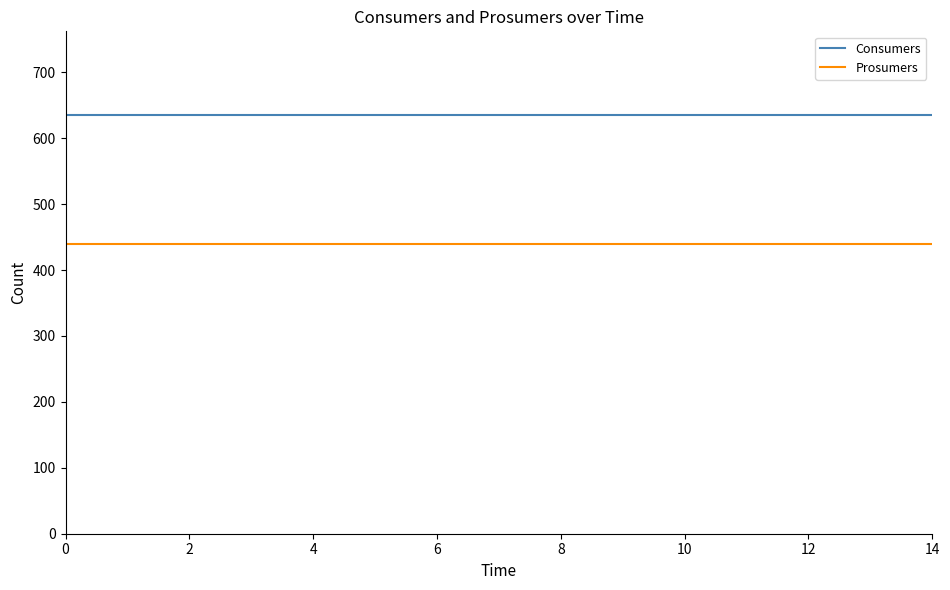

What is the minimum value shown in the chart?

440